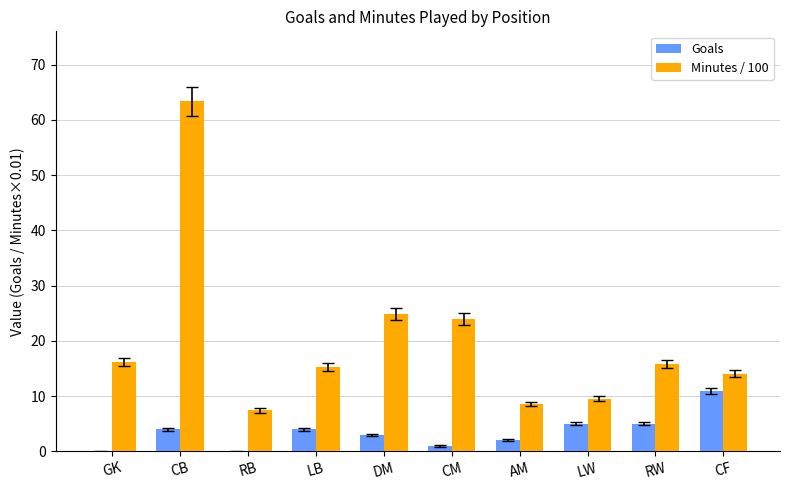

What value does the Goals series have at LB?

4.0